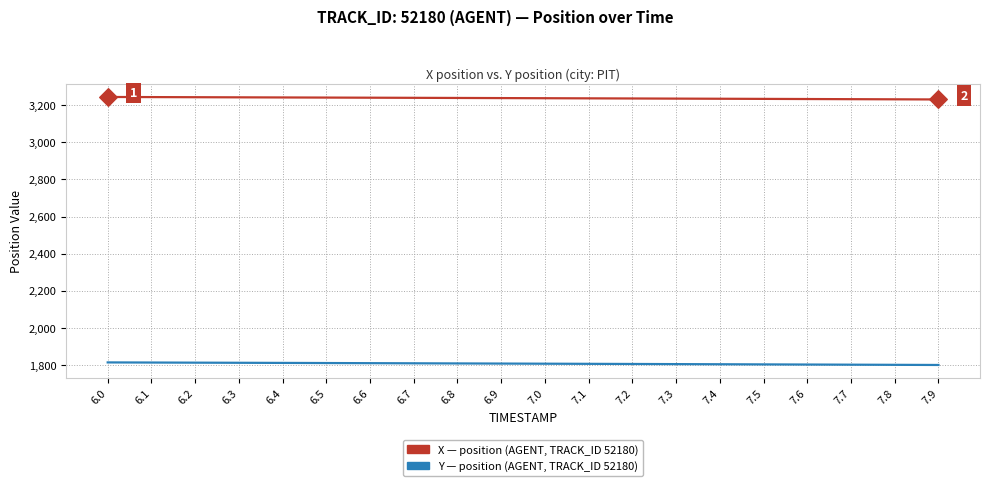

What is the total value across all series at 7.6?

5036.3